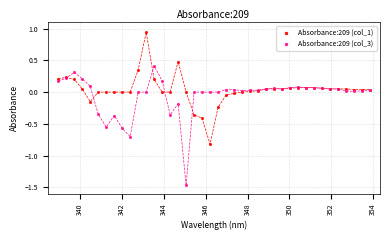

Which series contains the lowest Y value?

Absorbance:209 (col_3)